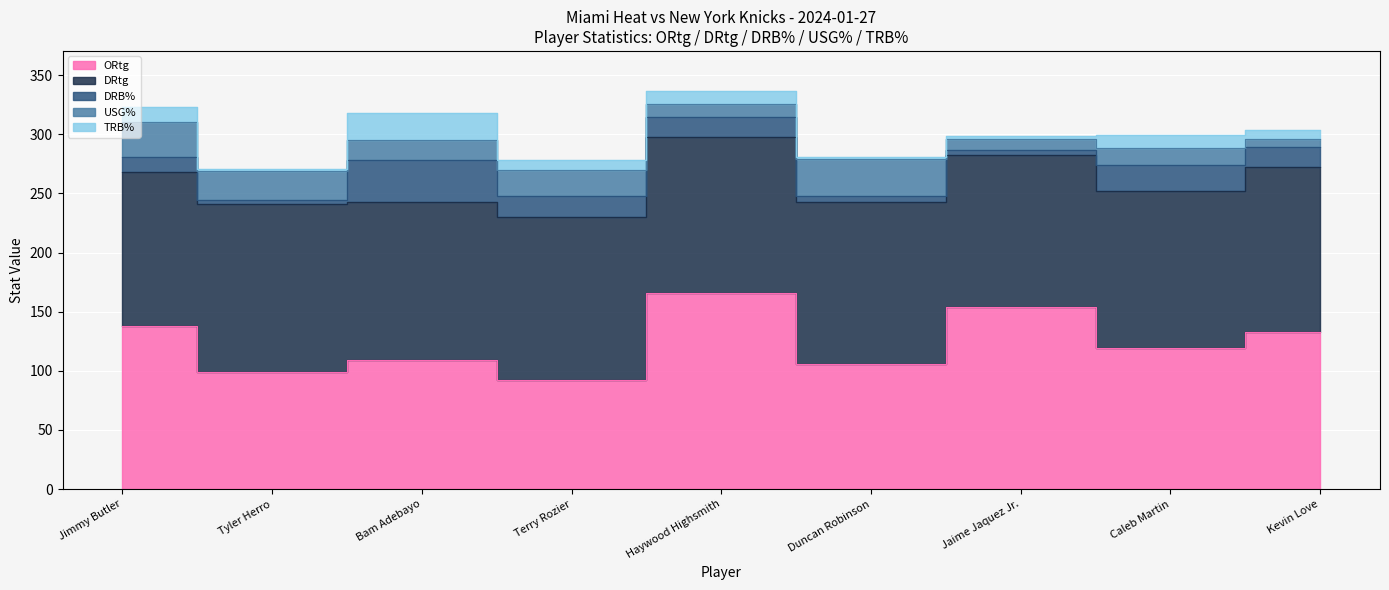

Rank the categories by TRB% value from lowest to highest.

Tyler Herro, Duncan Robinson, Jaime Jaquez Jr., Kevin Love, Terry Rozier, Haywood Highsmith, Caleb Martin, Jimmy Butler, Bam Adebayo